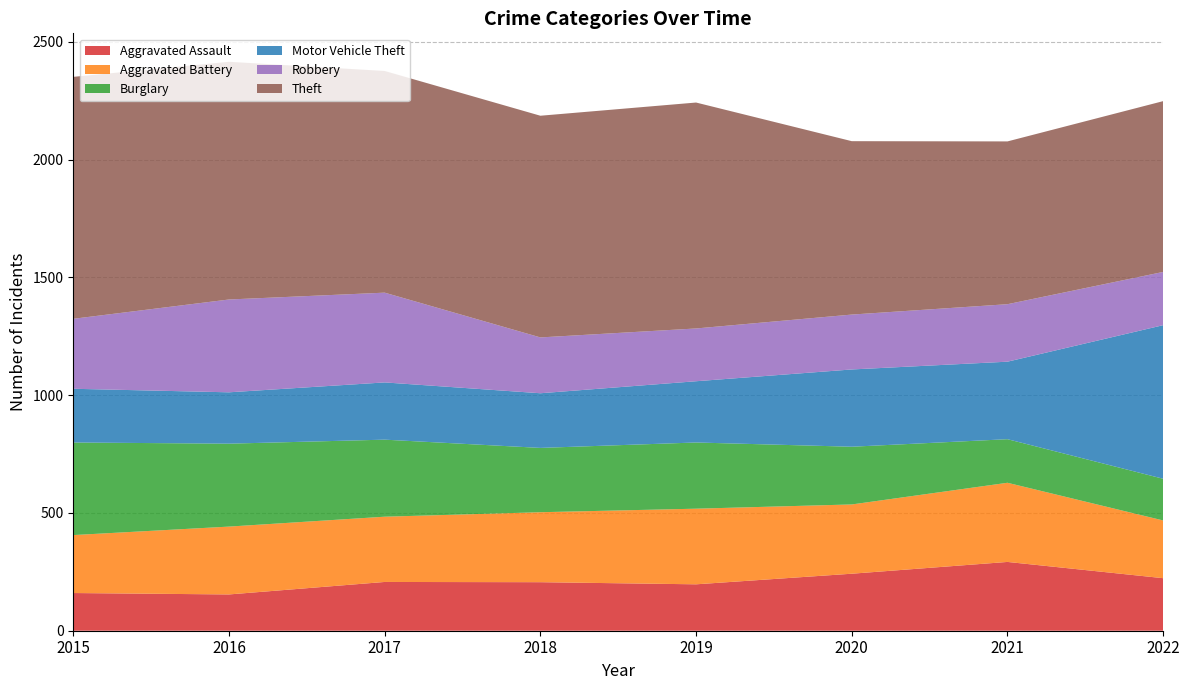

Reading right to left, transcribe all the data shown in this chart.

Aggravated Assault: 2022=223	2021=292	2020=242	2019=197	2018=206	2017=207	2016=154	2015=160
Aggravated Battery: 2022=245	2021=336	2020=294	2019=321	2018=297	2017=277	2016=288	2015=246
Burglary: 2022=177	2021=185	2020=245	2019=281	2018=273	2017=327	2016=352	2015=393
Motor Vehicle Theft: 2022=652	2021=329	2020=328	2019=260	2018=232	2017=243	2016=218	2015=228
Robbery: 2022=226	2021=244	2020=233	2019=224	2018=237	2017=381	2016=394	2015=297
Theft: 2022=725	2021=691	2020=736	2019=959	2018=941	2017=941	2016=1009	2015=1027